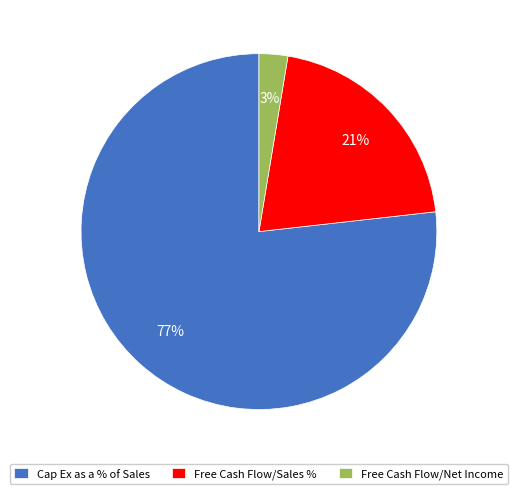

What is the ratio of the value at Free Cash Flow/Sales % to the value at Cap Ex as a % of Sales?

0.3